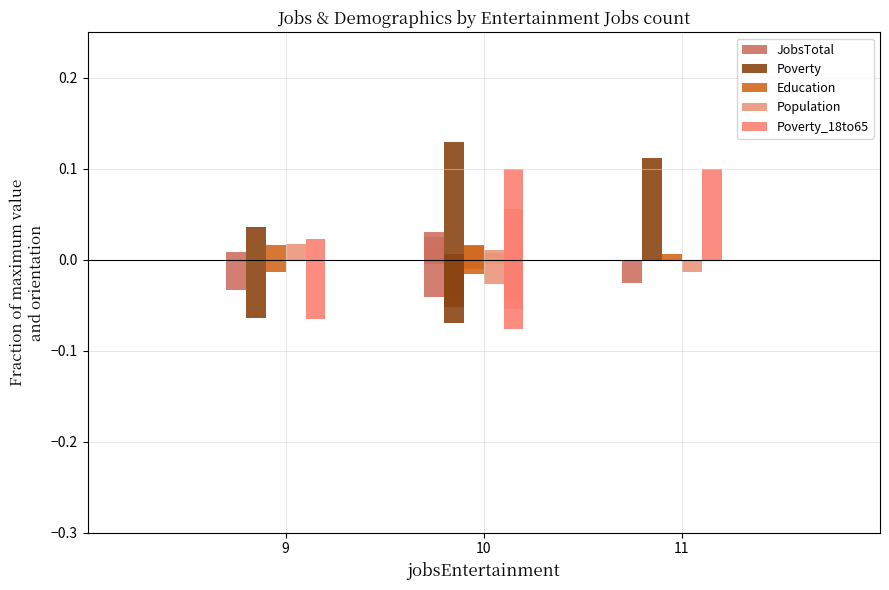

What is the sum of the JobsTotal values at 9 and 11?

-0.1